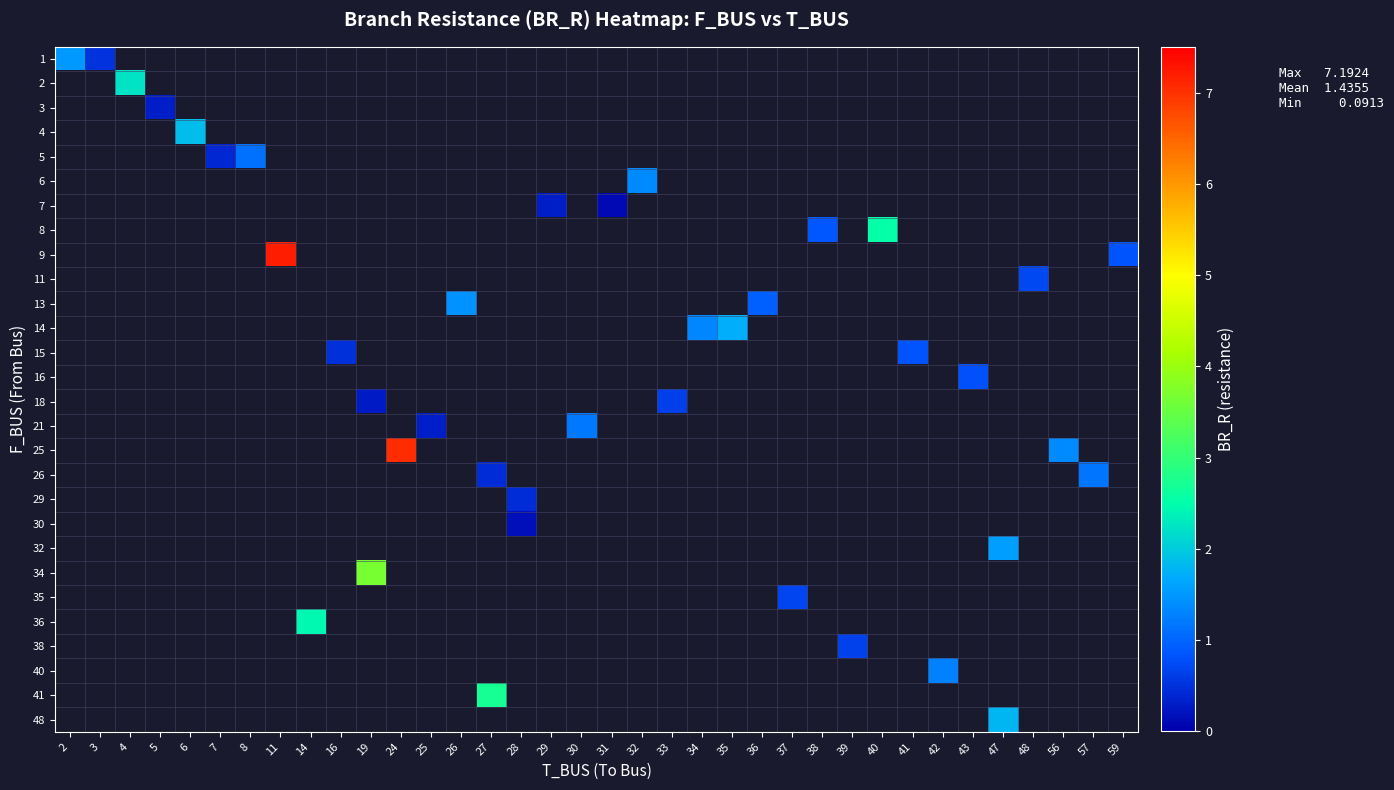

Which has a higher value, 14 or 25?

25